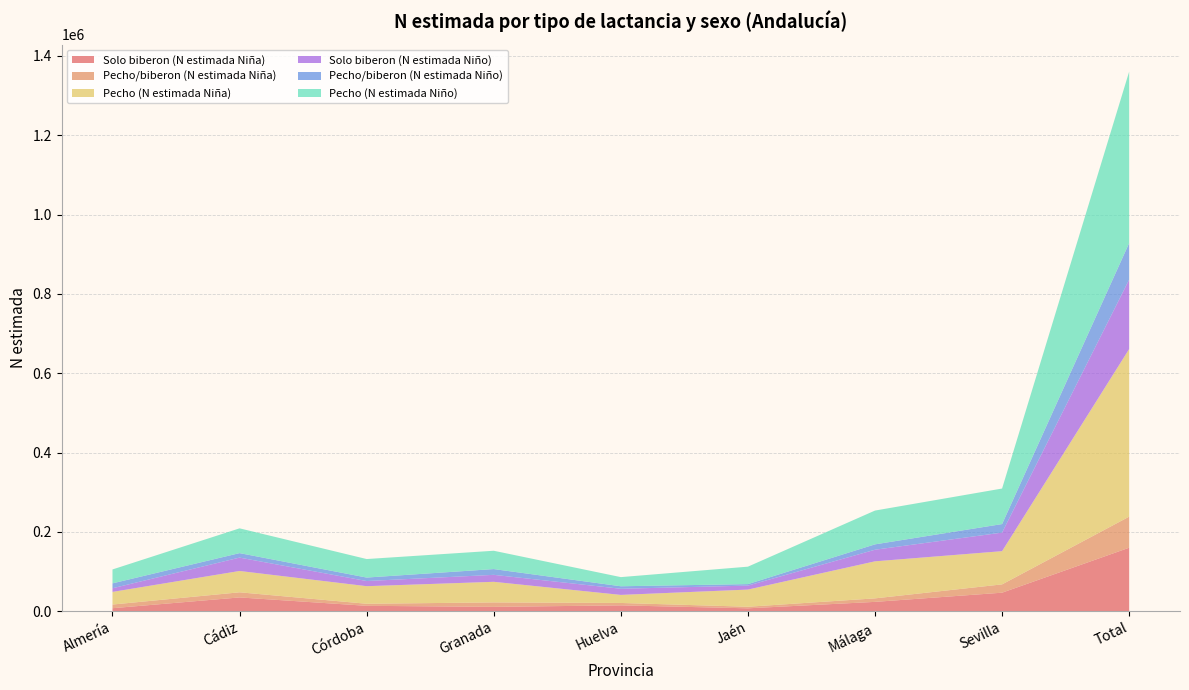

Reading left to right, transcribe all the data shown in this chart.

Solo biberon (N estimada Niña): Almería=7713	Cádiz=34874	Córdoba=13727	Granada=11097	Huelva=14884	Jaén=7410	Málaga=23659	Sevilla=46827	Total=160191
Pecho/biberon (N estimada Niña): Almería=9222	Cádiz=12914	Córdoba=5185	Granada=11202	Huelva=6036	Jaén=3983	Málaga=8842	Sevilla=20933	Total=78317
Pecho (N estimada Niña): Almería=31849	Cádiz=53774	Córdoba=44290	Granada=51935	Huelva=20311	Jaén=43256	Málaga=93354	Sevilla=83721	Total=422489
Solo biberon (N estimada Niño): Almería=9199	Cádiz=33697	Córdoba=12977	Granada=17561	Huelva=15474	Jaén=10047	Málaga=29241	Sevilla=46813	Total=175009
Pecho/biberon (N estimada Niño): Almería=12365	Cádiz=11304	Córdoba=8788	Granada=14547	Huelva=6307	Jaén=3754	Málaga=13548	Sevilla=21521	Total=92135
Pecho (N estimada Niño): Almería=35051	Cádiz=62467	Córdoba=46666	Granada=46190	Huelva=23062	Jaén=43969	Málaga=85184	Sevilla=89560	Total=432150